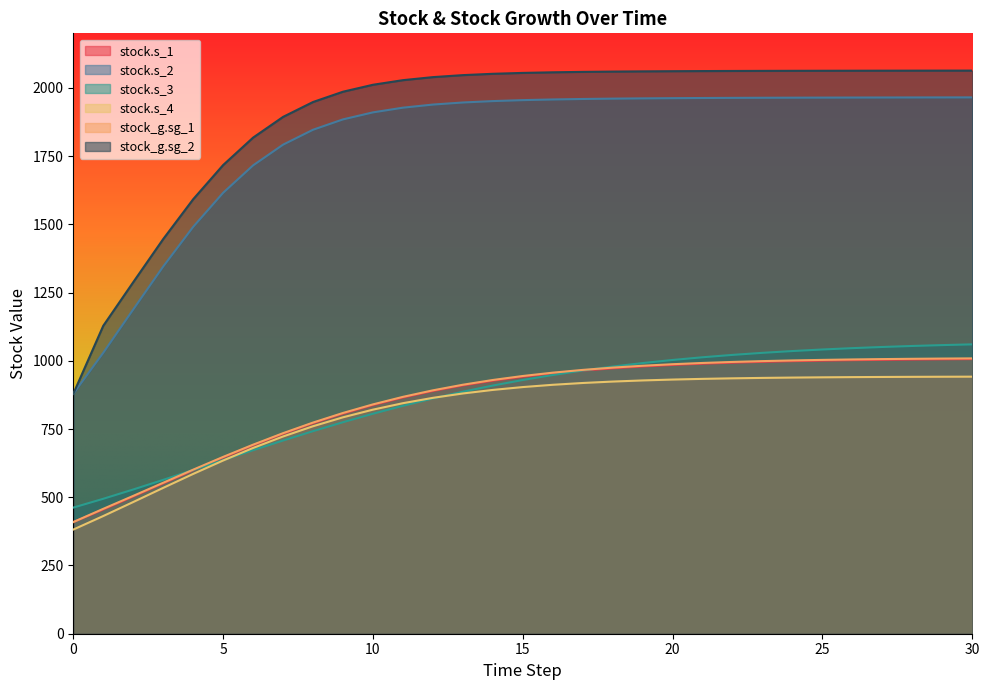

True or false: stock_g.sg_1 has a value of 647.9 at 5.

True